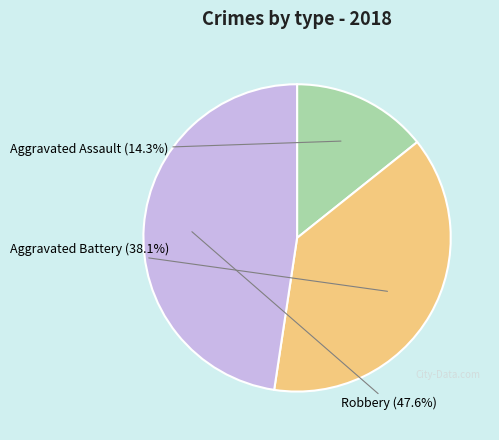

Does any single category account for the majority?

No